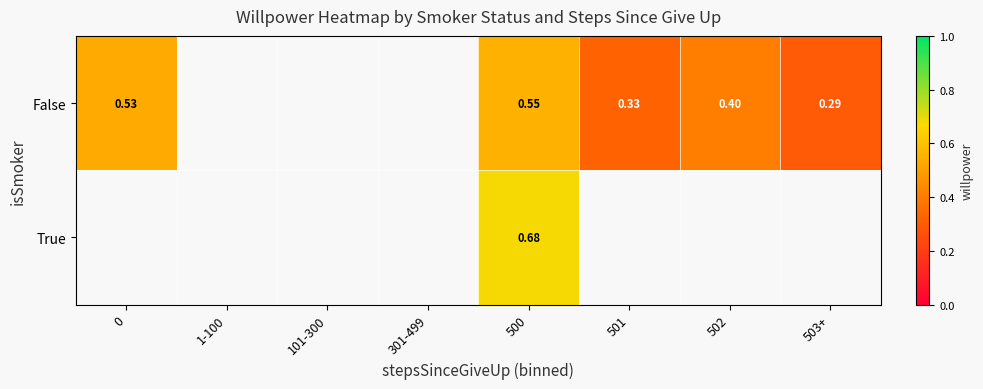

At 500, list the series in order from smallest to largest.

False, True